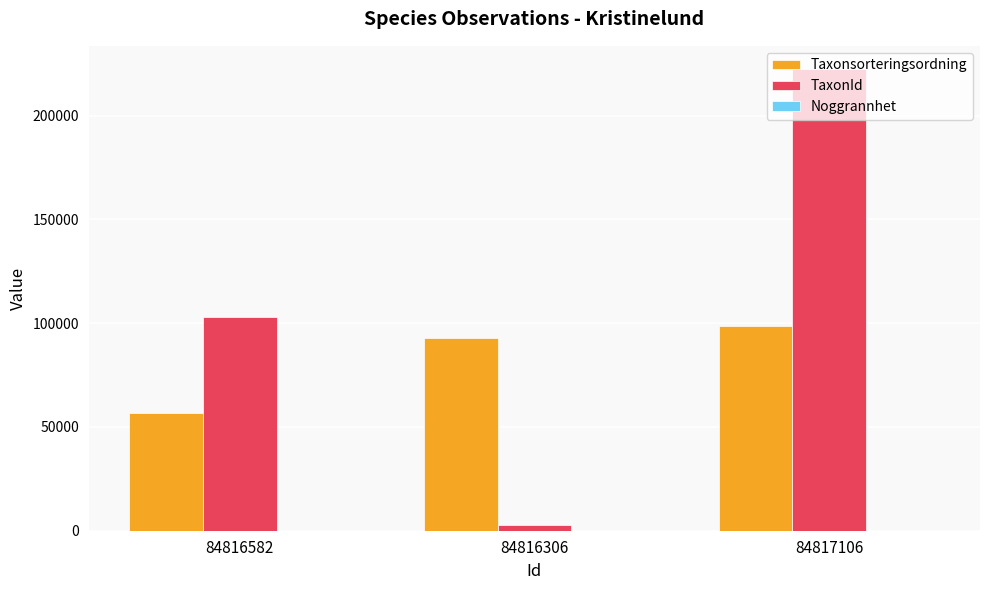

What is the sum of all Taxonsorteringsordning values?

248097